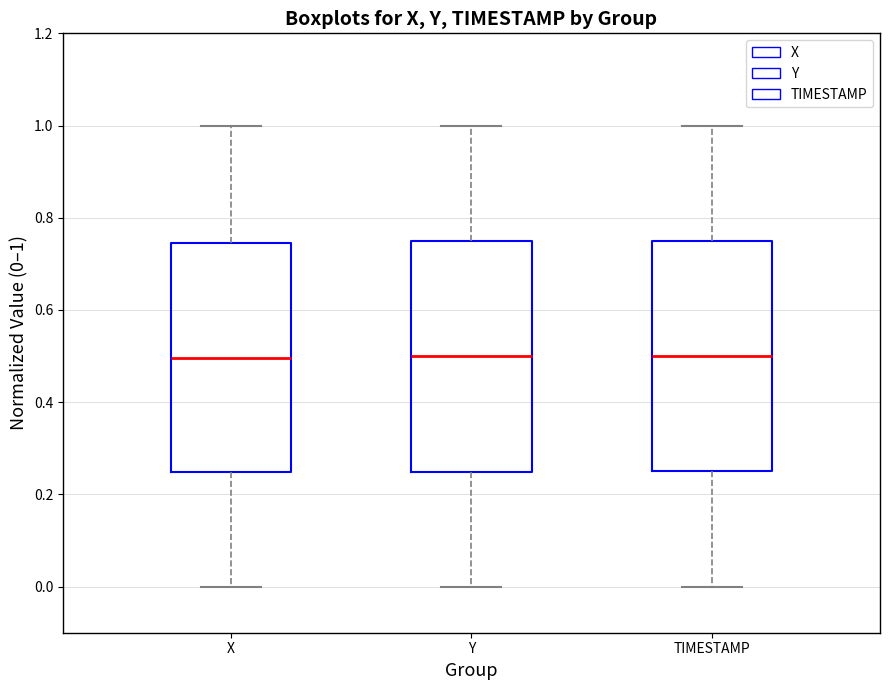

Reading left to right, read every box against the y-axis: the position of its median line, the range the box covers, and the ends of its whiskers. The values are not printed on the chart, so give them approximately, as read against the axis.

X: median 0.50, box 0.24 to 0.74, whiskers 0.00 to 1.00
Y: median 0.50, box 0.24 to 0.74, whiskers 0.00 to 1.00
TIMESTAMP: median 0.50, box 0.26 to 0.76, whiskers 0.00 to 1.00